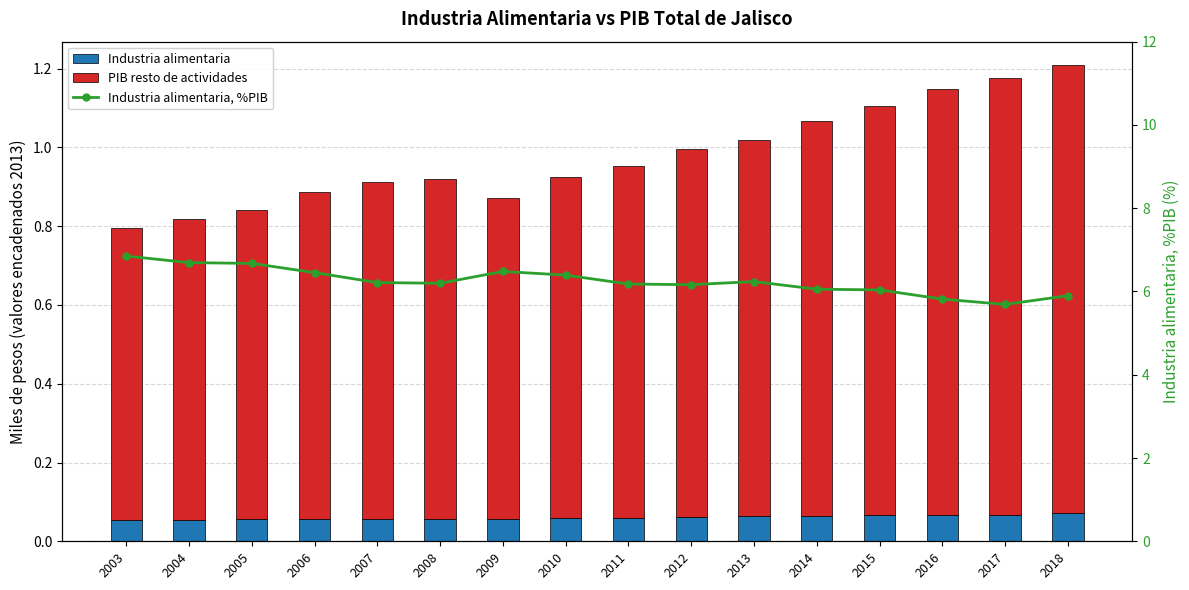

What is the difference between the maximum and second lowest values in the PIB resto de actividades series?

0.4